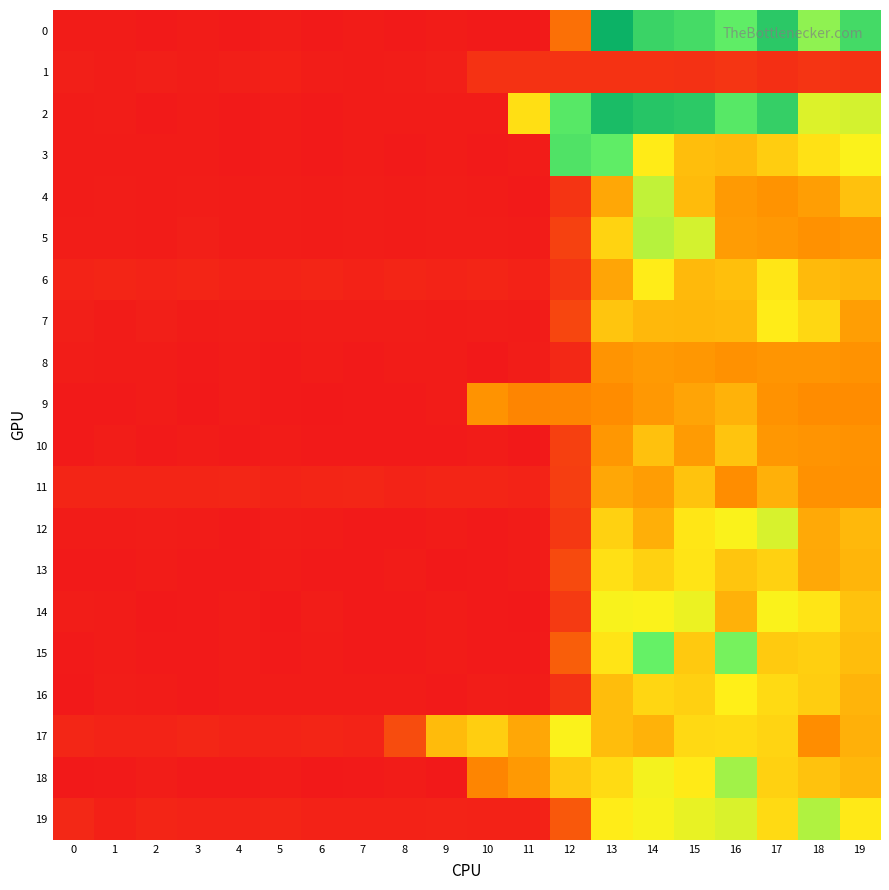

Reading right to left, list all the values displayed in this chart.

0: 19=31.8	18=22.1	17=37.4	16=25.8	15=31.5	14=34.0	13=44.2	12=5.7	11=0.9	10=0.9	9=0.9	8=0.8	7=0.9	6=0.8	5=1.0	4=0.8	3=0.9	2=0.8	1=0.9	0=0.9
1: 19=2.1	18=2.3	17=2.0	16=2.3	15=2.1	14=2.2	13=2.2	12=2.2	11=2.2	10=2.2	9=1.1	8=1.0	7=0.9	6=1.0	5=1.2	4=1.1	3=1.0	2=1.1	1=1.0	0=1.1
2: 19=18.3	18=17.8	17=35.1	16=27.6	15=36.9	14=38.3	13=41.0	12=27.6	11=14.3	10=0.9	9=0.9	8=0.9	7=0.9	6=0.8	5=0.9	4=0.8	3=0.9	2=0.8	1=1.0	0=0.9
3: 19=16.0	18=14.4	17=12.8	16=11.1	15=11.5	14=15.3	13=26.0	12=29.2	11=0.9	10=0.8	9=0.9	8=0.8	7=0.9	6=0.8	5=0.9	4=0.9	3=0.9	2=0.9	1=0.9	0=0.9
4: 19=11.7	18=8.8	17=7.9	16=8.5	15=11.2	14=19.4	13=9.5	12=2.3	11=0.8	10=0.9	9=1.0	8=0.9	7=1.0	6=0.9	5=1.0	4=0.9	3=1.0	2=0.9	1=1.0	0=0.9
5: 19=8.1	18=7.7	17=8.2	16=8.6	15=18.3	14=20.0	13=13.3	12=3.0	11=0.9	10=1.0	9=1.0	8=0.9	7=1.0	6=0.9	5=1.0	4=0.9	3=1.1	2=0.9	1=1.0	0=1.0
6: 19=10.8	18=11.1	17=14.9	16=11.6	15=11.0	14=15.4	13=9.3	12=2.3	11=1.3	10=1.4	9=1.3	8=1.4	7=1.3	6=1.4	5=1.3	4=1.3	3=1.4	2=1.3	1=1.5	0=1.4
7: 19=8.8	18=13.6	17=15.4	16=11.1	15=10.9	14=11.0	13=12.0	12=3.3	11=0.9	10=1.0	9=0.9	8=1.0	7=1.0	6=1.0	5=0.9	4=1.0	3=0.9	2=1.1	1=0.9	0=1.1
8: 19=7.8	18=8.1	17=8.0	16=7.7	15=8.2	14=8.4	13=7.9	12=1.6	11=1.0	10=0.8	9=0.9	8=0.9	7=0.8	6=0.9	5=0.9	4=0.9	3=0.8	2=0.9	1=0.9	0=1.0
9: 19=7.2	18=7.2	17=7.8	16=10.4	15=9.3	14=8.3	13=7.2	12=6.9	11=6.8	10=7.9	9=0.9	8=0.8	7=0.9	6=0.8	5=0.8	4=0.9	3=0.8	2=0.9	1=0.8	0=0.8
10: 19=7.8	18=7.9	17=8.2	16=12.0	15=8.5	14=11.7	13=8.2	12=2.9	11=0.8	10=0.9	9=0.8	8=0.8	7=0.9	6=0.9	5=0.9	4=0.8	3=0.9	2=0.9	1=1.0	0=0.8
11: 19=7.7	18=7.6	17=10.3	16=7.3	15=11.9	14=8.7	13=9.5	12=2.8	11=1.4	10=1.4	9=1.4	8=1.4	7=1.5	6=1.4	5=1.4	4=1.5	3=1.4	2=1.4	1=1.4	0=1.4
12: 19=10.9	18=9.7	17=18.1	16=16.2	15=14.8	14=10.2	13=13.1	12=2.5	11=0.9	10=0.8	9=0.9	8=0.8	7=0.8	6=0.9	5=1.0	4=0.8	3=0.9	2=1.0	1=0.9	0=0.9
13: 19=10.8	18=9.6	17=13.1	16=12.1	15=14.7	14=13.1	13=14.3	12=3.5	11=0.9	10=0.8	9=0.8	8=0.9	7=0.8	6=0.8	5=0.9	4=0.8	3=0.8	2=0.9	1=0.9	0=0.8
14: 19=11.8	18=14.8	17=16.1	16=10.4	15=16.9	14=16.0	13=16.2	12=2.6	11=0.7	10=0.8	9=0.9	8=0.8	7=0.8	6=1.0	5=0.8	4=0.9	3=0.9	2=0.8	1=0.9	0=1.0
15: 19=11.4	18=12.9	17=12.5	16=23.6	15=12.4	14=24.6	13=14.7	12=4.6	11=0.8	10=0.8	9=0.9	8=0.8	7=0.8	6=0.9	5=0.8	4=0.9	3=0.8	2=0.8	1=0.9	0=0.8
16: 19=10.6	18=12.7	17=13.9	16=15.7	15=13.0	14=13.5	13=11.4	12=2.1	11=0.9	10=1.0	9=0.8	8=0.9	7=0.9	6=0.9	5=0.9	4=0.9	3=0.8	2=0.9	1=1.0	0=0.8
17: 19=10.3	18=7.3	17=13.4	16=13.9	15=13.8	14=10.5	13=11.4	12=16.0	11=9.5	10=12.9	9=11.2	8=3.6	7=1.4	6=1.4	5=1.3	4=1.3	3=1.5	2=1.3	1=1.4	0=1.5
18: 19=10.9	18=11.8	17=13.1	16=21.1	15=15.2	14=16.5	13=13.9	12=12.4	11=8.4	10=6.9	9=0.8	8=0.9	7=0.8	6=0.7	5=0.9	4=0.8	3=0.8	2=1.0	1=0.8	0=0.8
19: 19=15.1	18=20.2	17=13.9	16=18.0	15=17.1	14=16.2	13=15.4	12=4.3	11=1.3	10=1.3	9=1.4	8=1.3	7=1.2	6=1.2	5=1.4	4=1.3	3=1.3	2=1.4	1=1.2	0=1.6